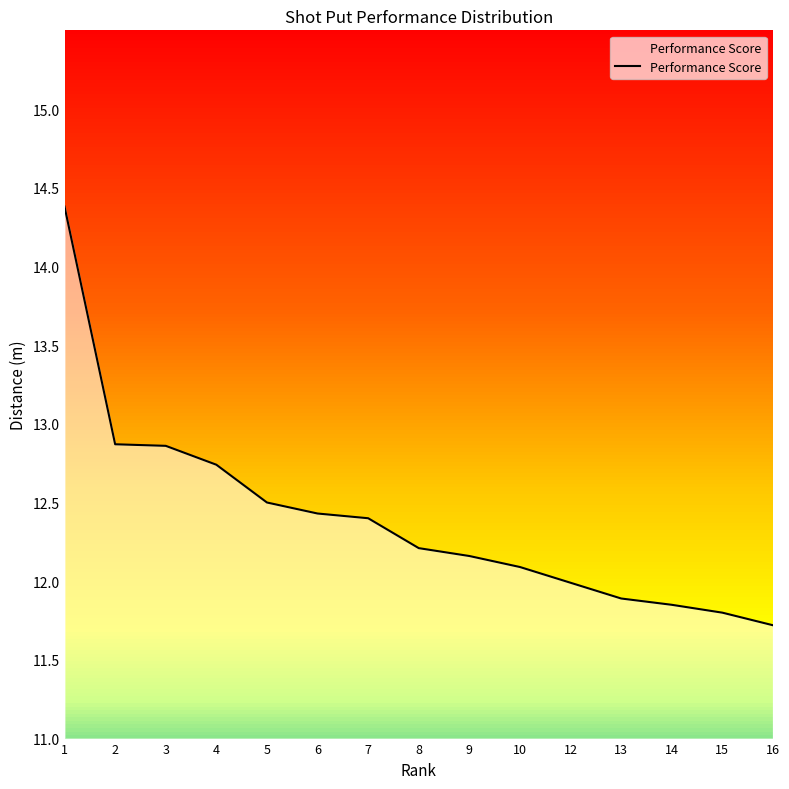

How many values are below 12?

5